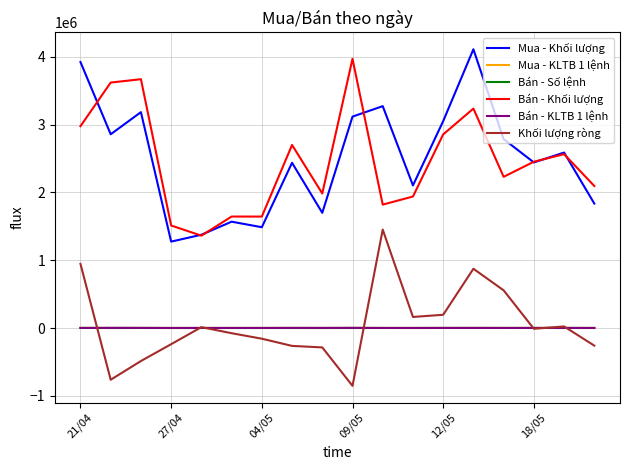

How many series are shown in this chart?

6